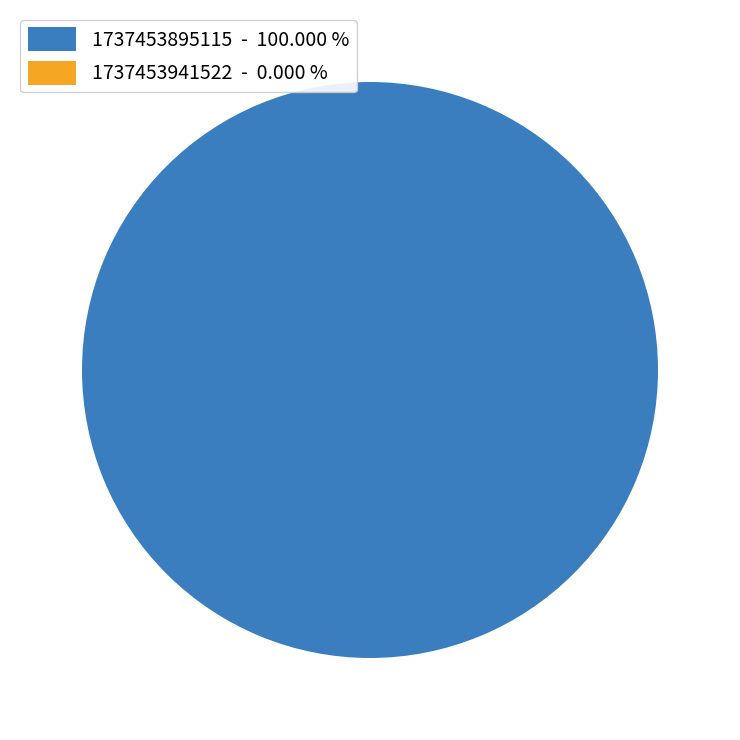

Is there any slice that represents more than half of the pie?

Yes